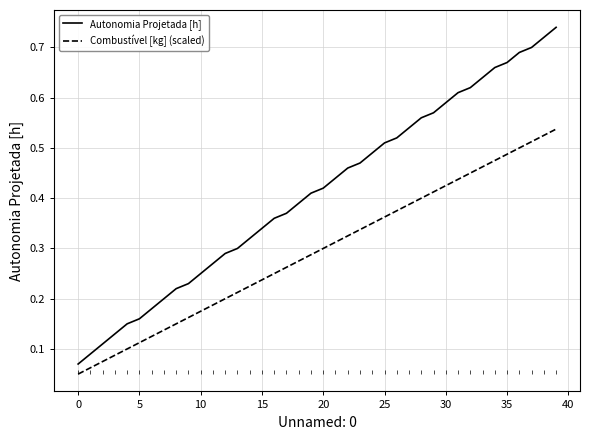

True or false: Combustível [kg] (scaled) has more than 0 interior local peaks.

False